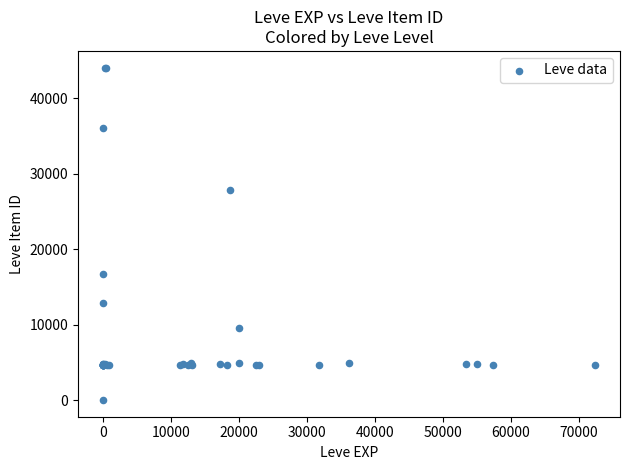

What Y value in the scatter plot is closest to 22050?

16734